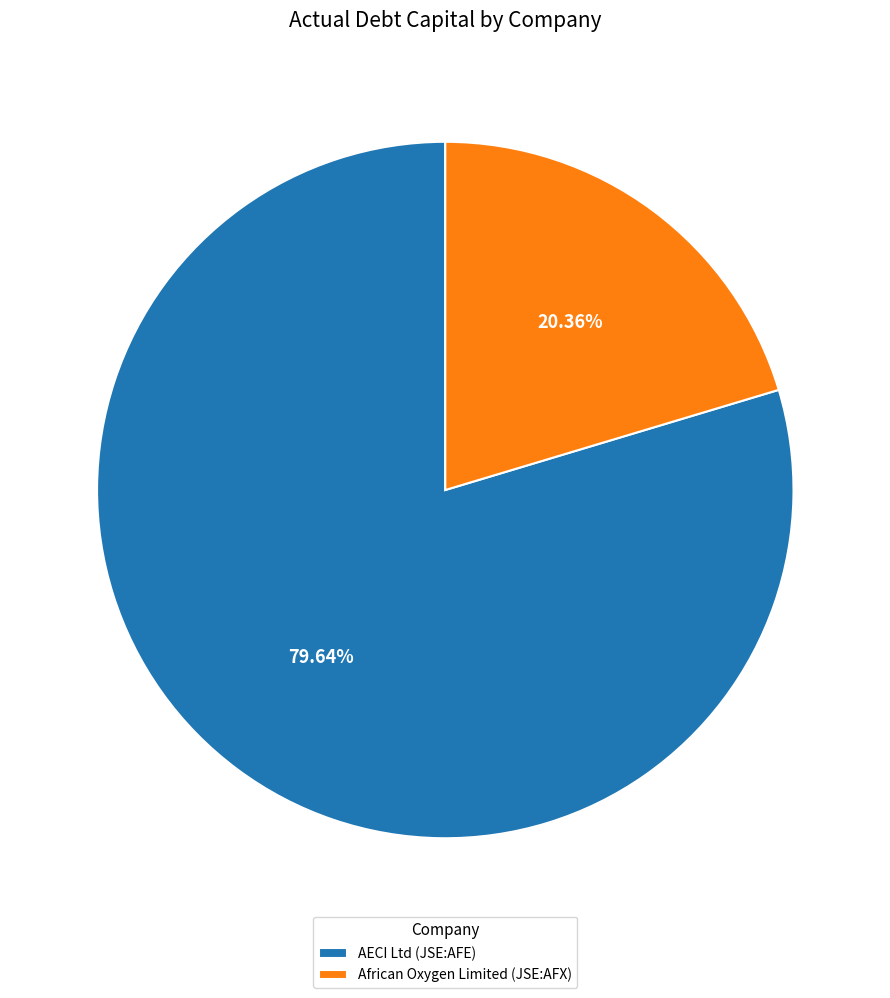

What percentage is the African Oxygen Limited (JSE:AFX) slice, to the nearest percent?

20%